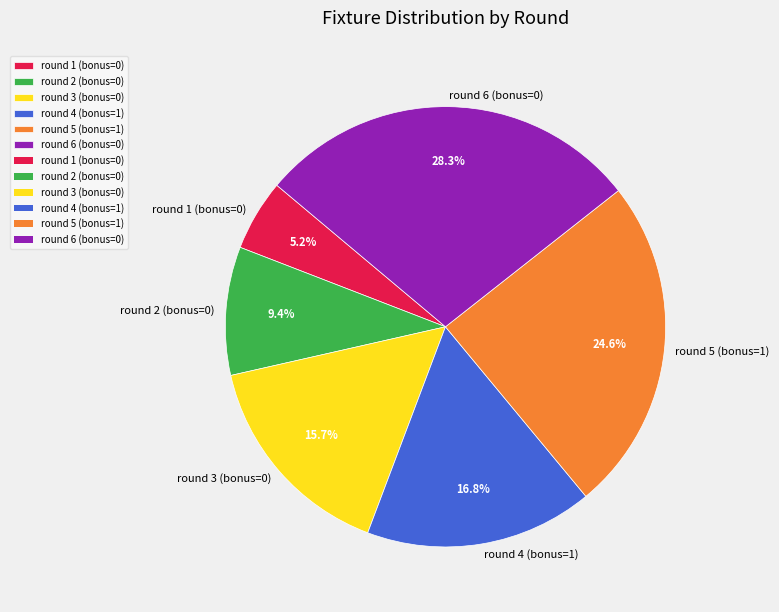

How many segments does this pie chart have?

6